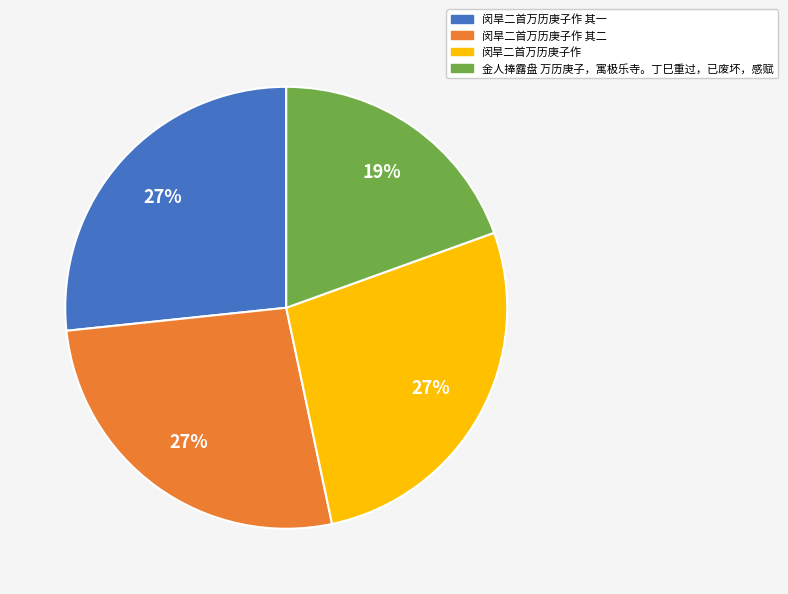

Does any single category account for the majority?

No